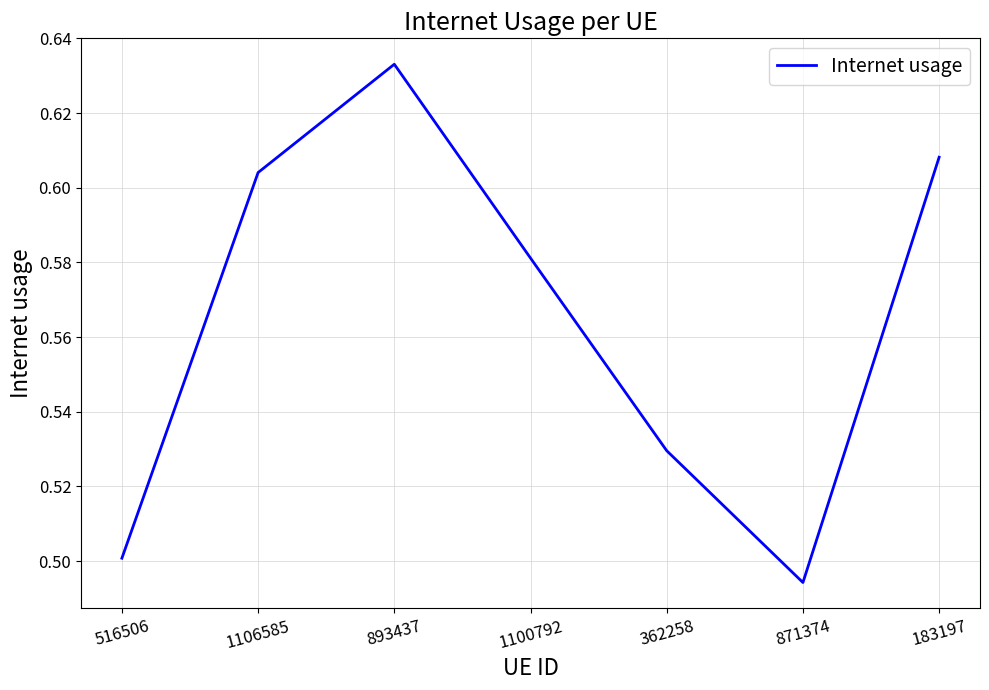

Which label corresponds to the smallest value in the chart?

871374